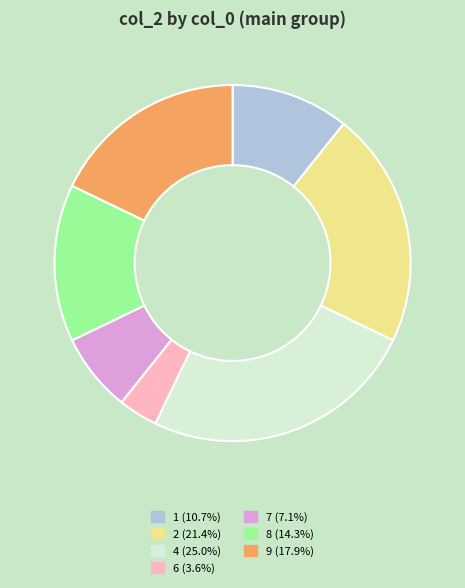

Does 4 represent more than half of the total?

No